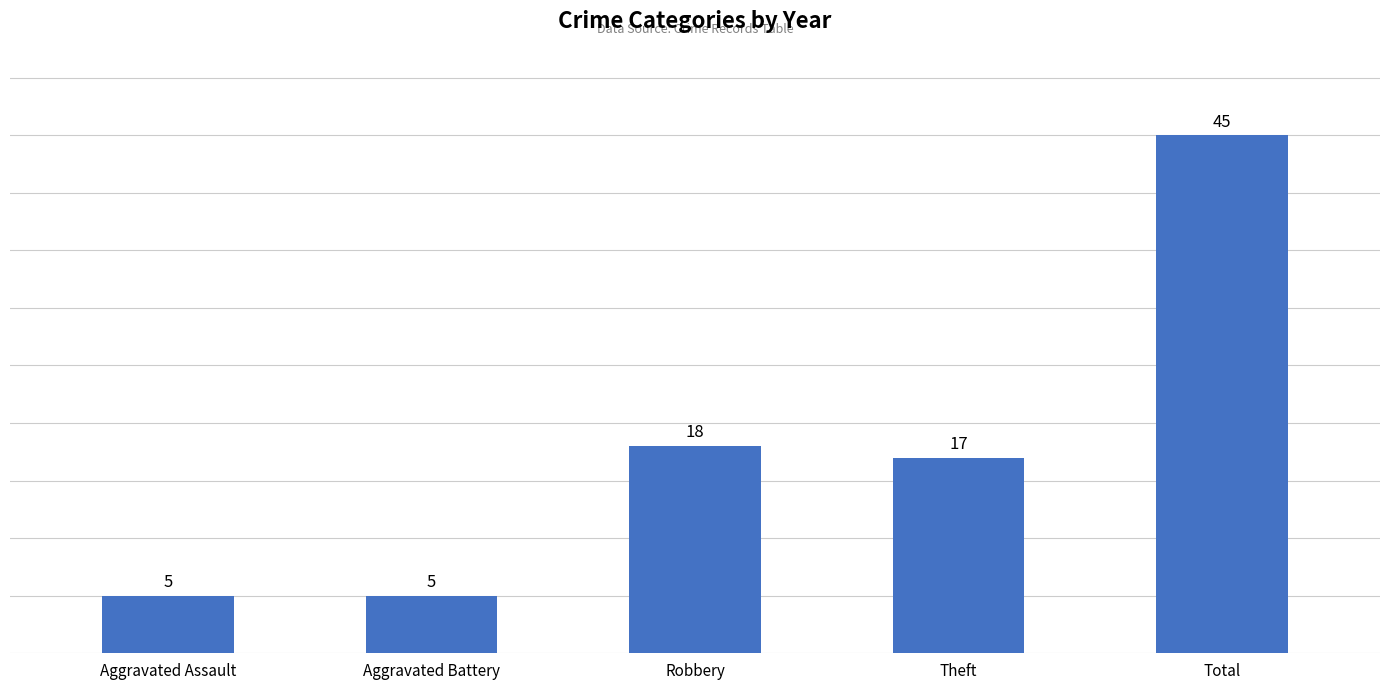

Which has a higher value, Aggravated Assault or Robbery?

Robbery